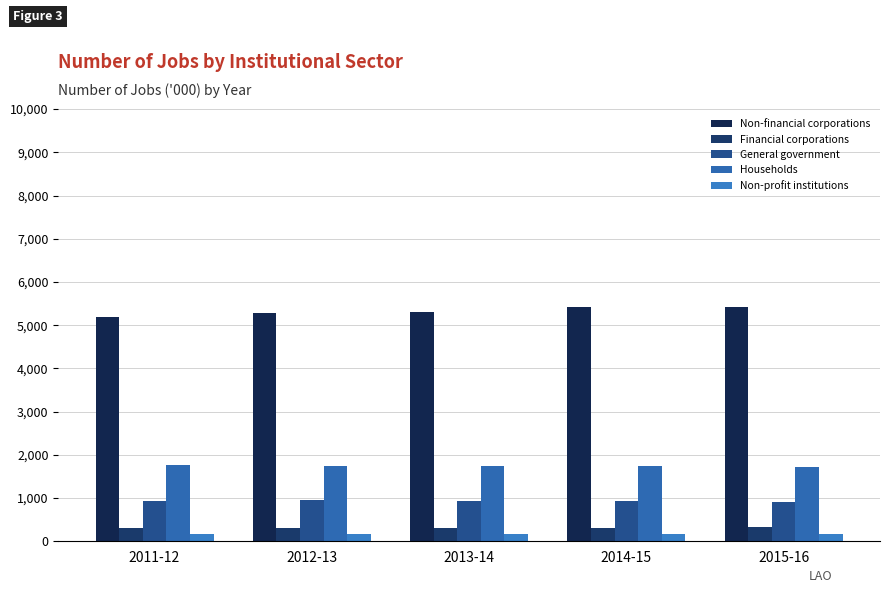

Rank the categories by General government value from lowest to highest.

2015-16, 2014-15, 2011-12, 2013-14, 2012-13